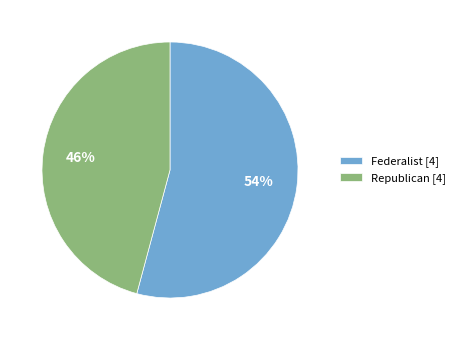

Count the number of slices in the pie.

2